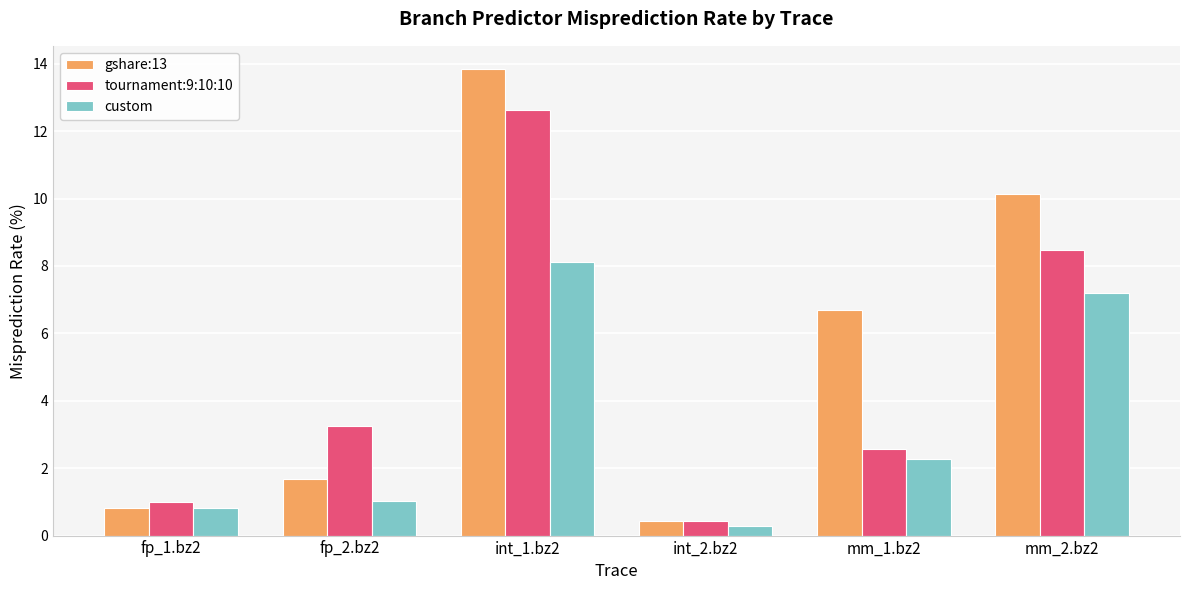

What is the value of the tournament:9:10:10 bar at the 3rd from the left?

12.6